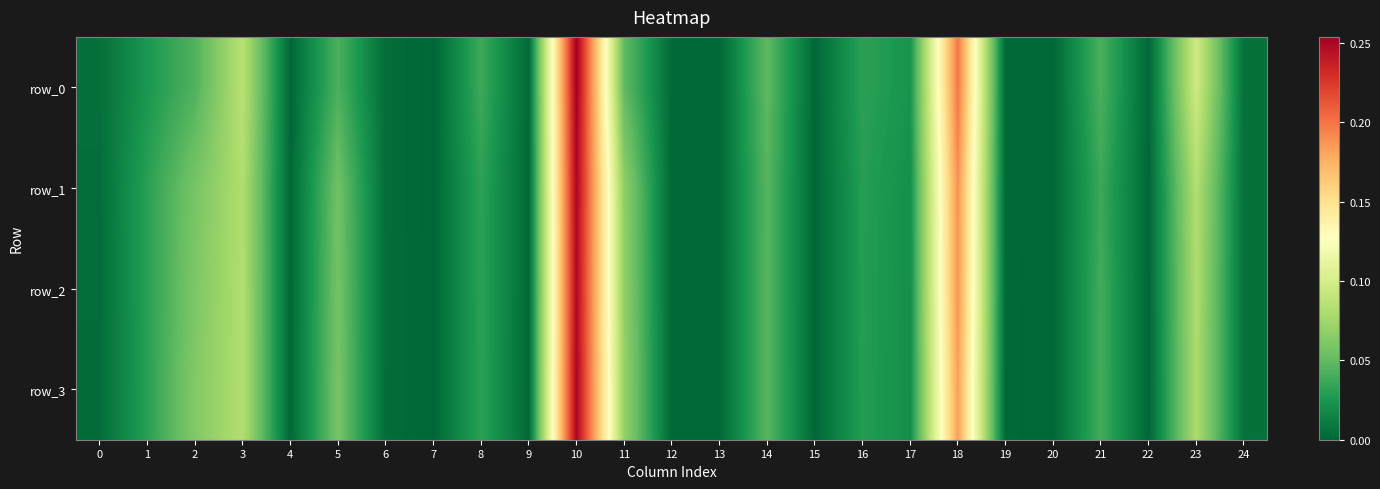

Which series has the widest spread of values?

row_0